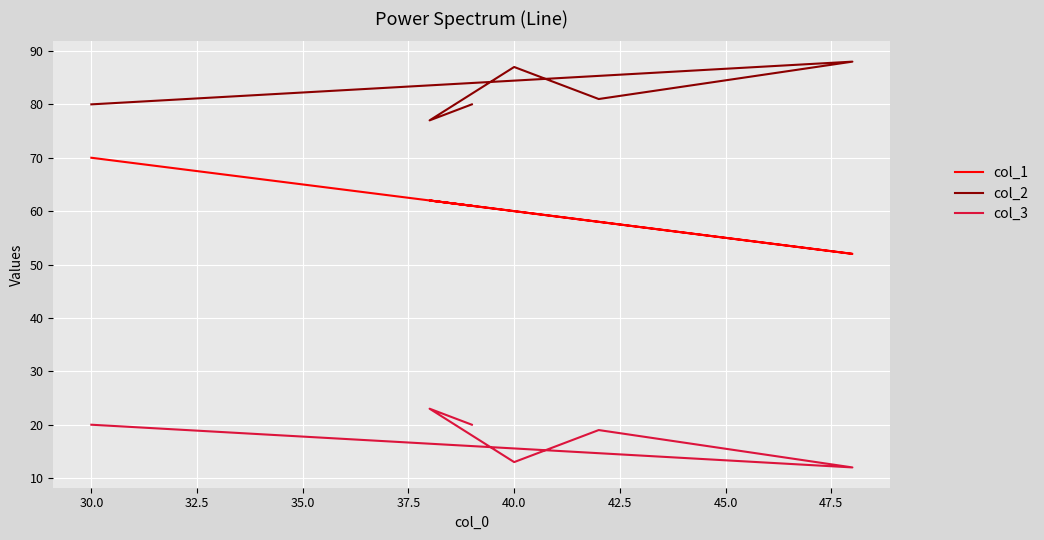

What is the difference between the highest and lowest values at 40.0?

74